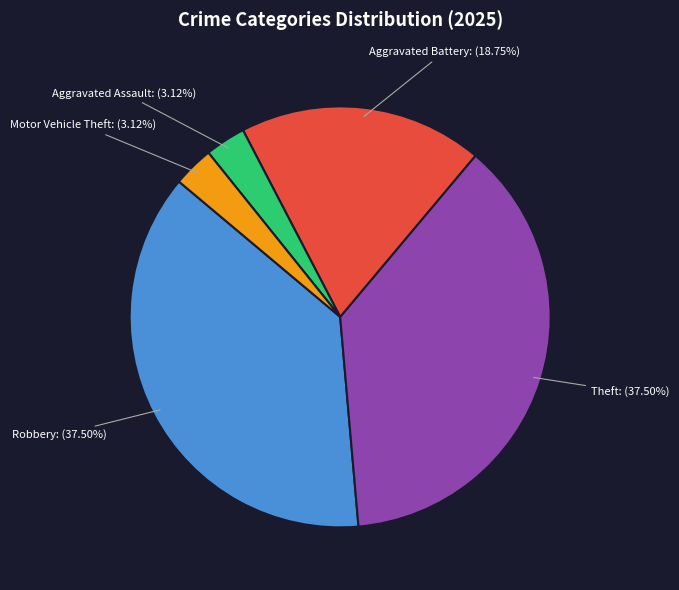

To the nearest percent, what is the average slice percentage?

20%